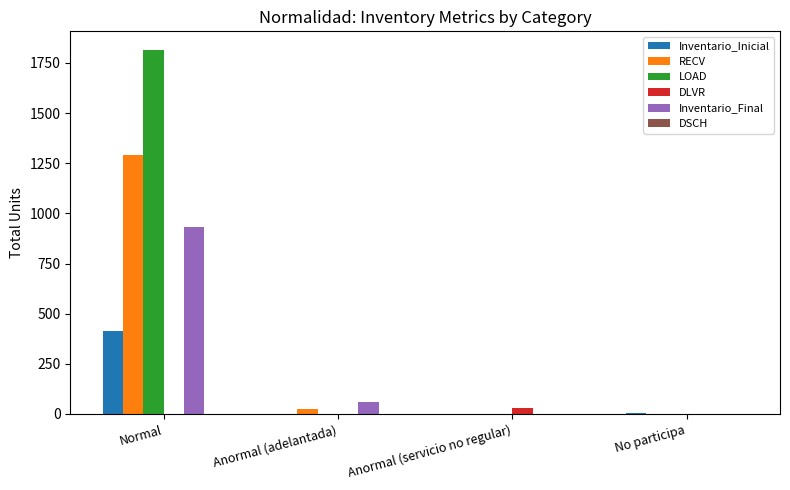

Which series has the largest total across all categories?

LOAD